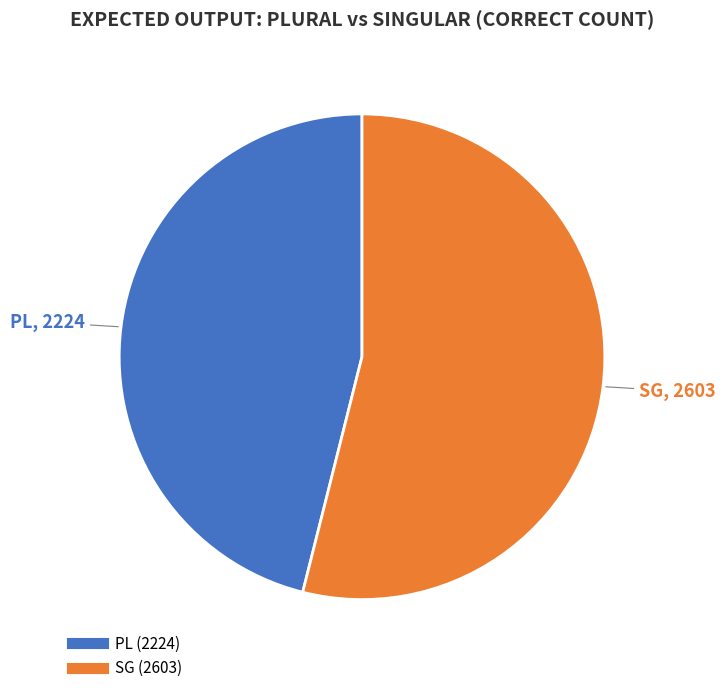

How many slices are in this pie chart?

2